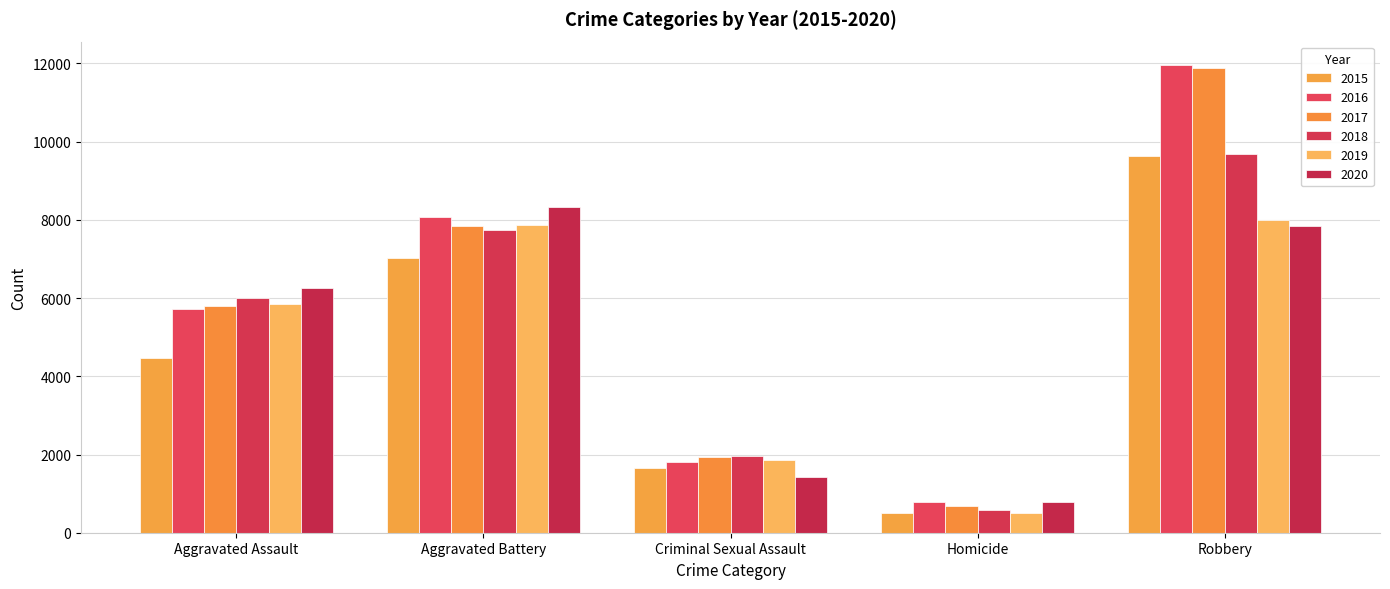

Count the 2015 values in the range 1653 to 7018.

3